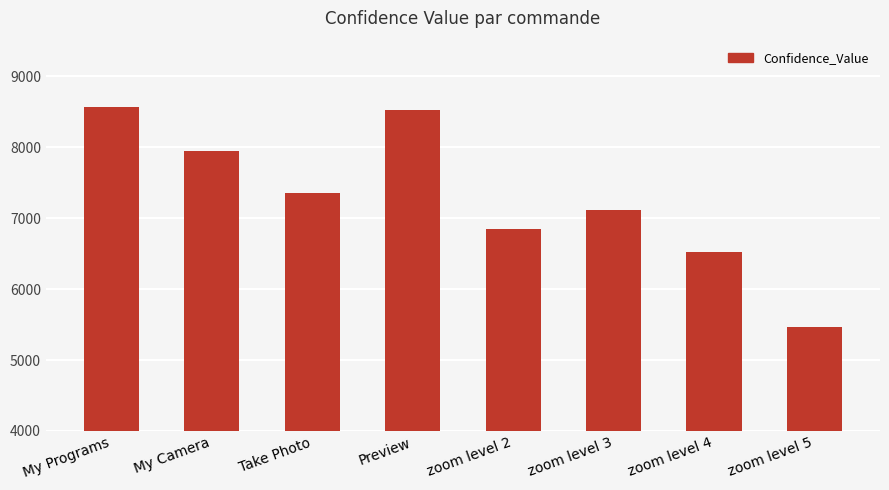

Reading left to right, transcribe all the data shown in this chart.

My Programs=8565	My Camera=7940	Take Photo=7349	Preview=8522	zoom level 2=6844	zoom level 3=7118	zoom level 4=6527	zoom level 5=5465